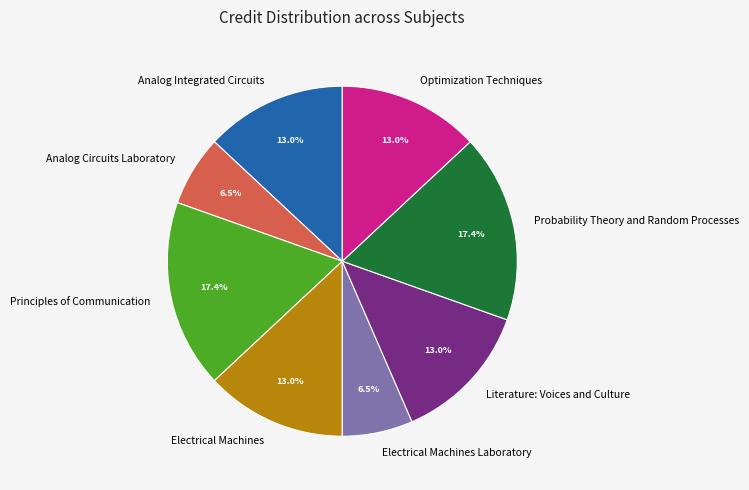

What is the total percentage of Literature: Voices and Culture and Electrical Machines?

26.1%